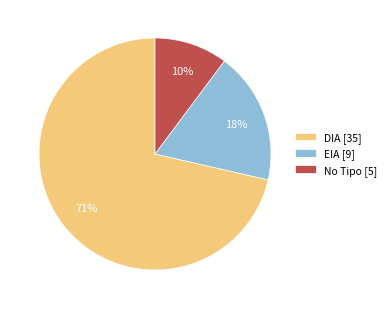

The DIA [35] slice represents 62% of the pie. True or false?

False